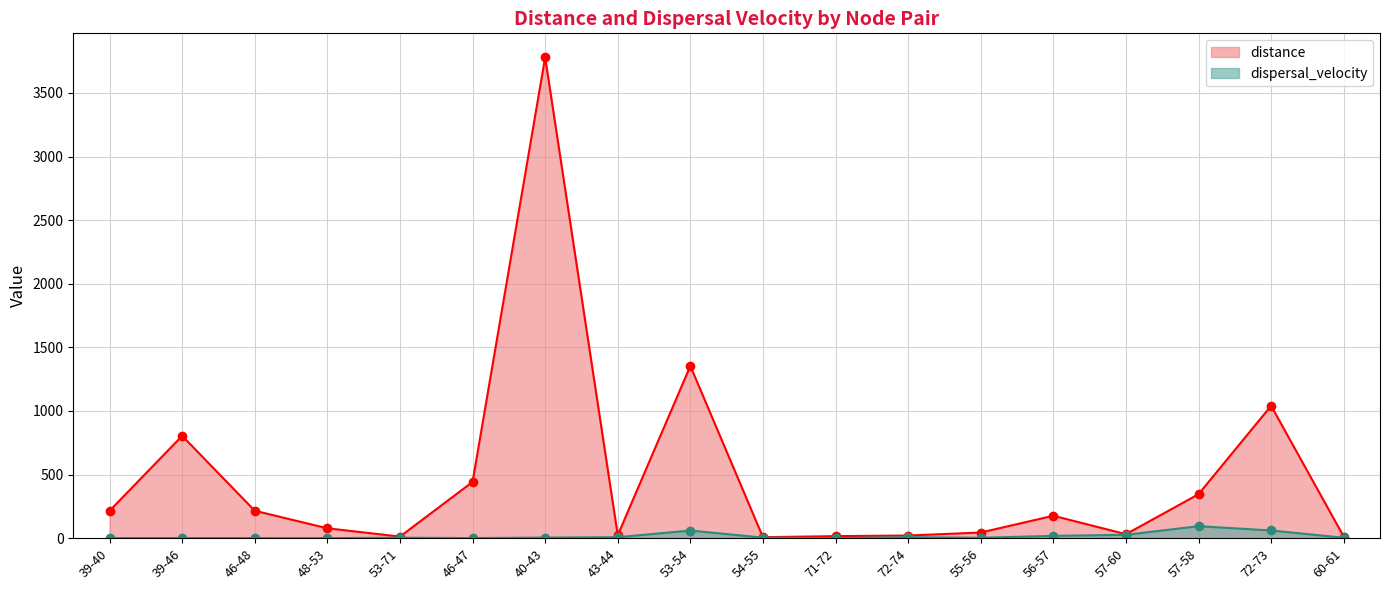

Reading left to right, extract all data points from this chart.

distance: 39-40=215.3	39-46=804.3	46-48=215.7	48-53=77.8	53-71=12.6	46-47=442.0	40-43=3779.2	43-44=23.6	53-54=1353.5	54-55=7.9	71-72=16.2	72-74=21.0	55-56=44.5	56-57=176.4	57-60=31.4	57-58=345.5	72-73=1040.5	60-61=12.9
dispersal_velocity: 39-40=0.8	39-46=1.5	46-48=0.7	48-53=0.6	53-71=4.1	46-47=1.0	40-43=5.0	43-44=7.7	53-54=60.2	54-55=4.4	71-72=0.5	72-74=8.3	55-56=3.4	56-57=18.1	57-60=26.7	57-58=94.5	72-73=60.7	60-61=3.5